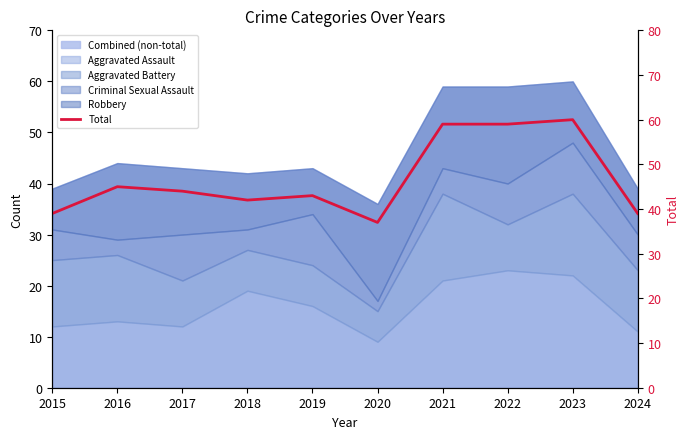

What is the sum of the values at 2022 and 2015?

98